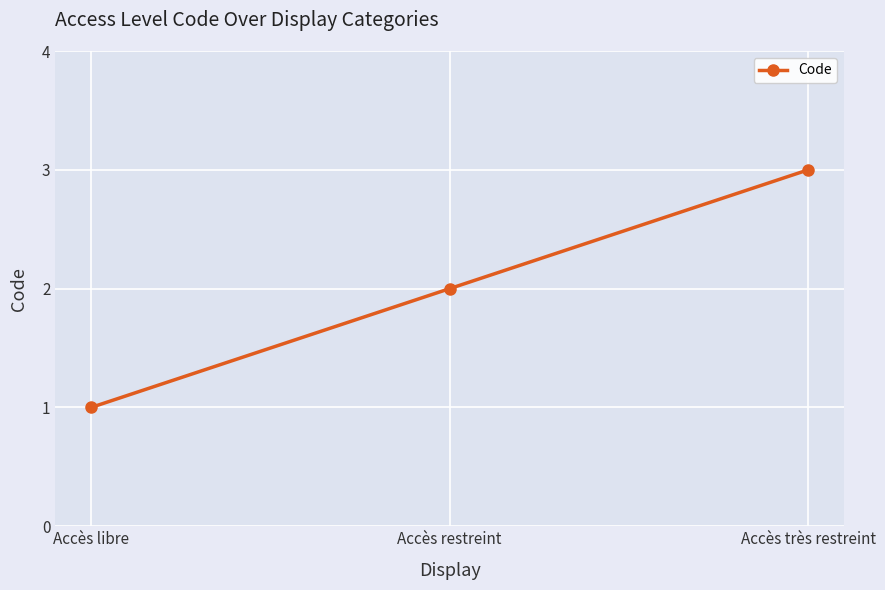

How many values are below 2?

1